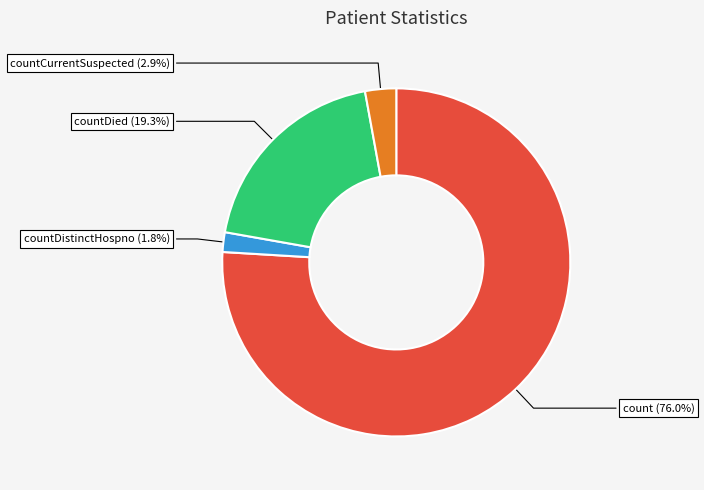

How many slices are in this pie chart?

4